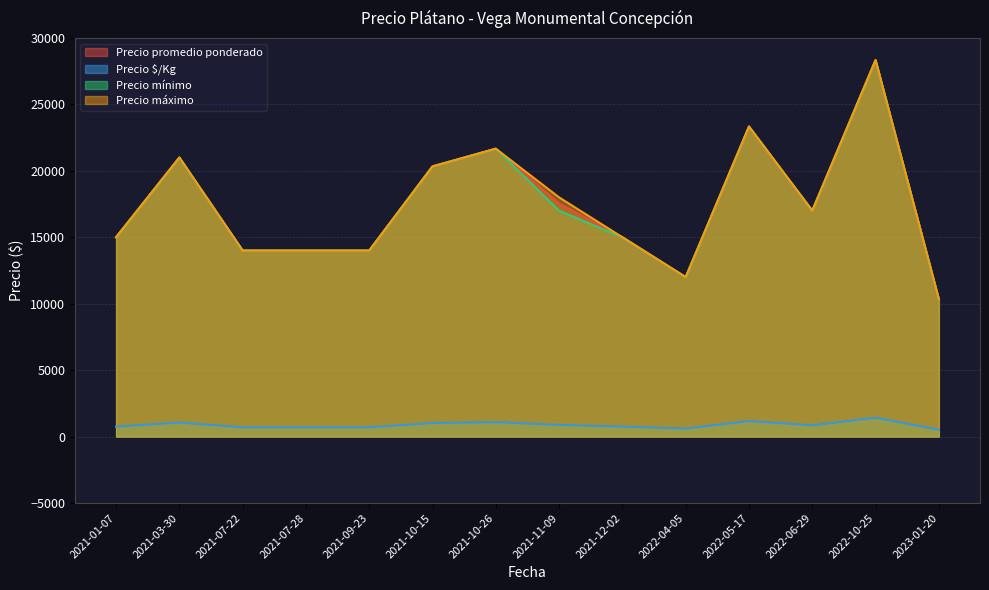

At which label is Precio promedio ponderado closest to 19333?

2021-10-15